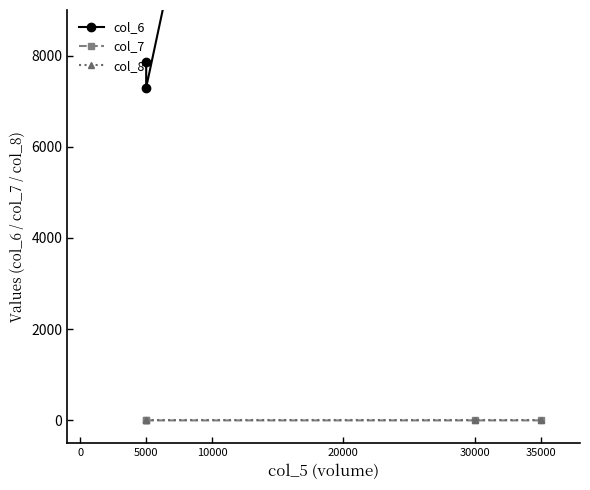

At which label does col_6 reach its minimum?

5000